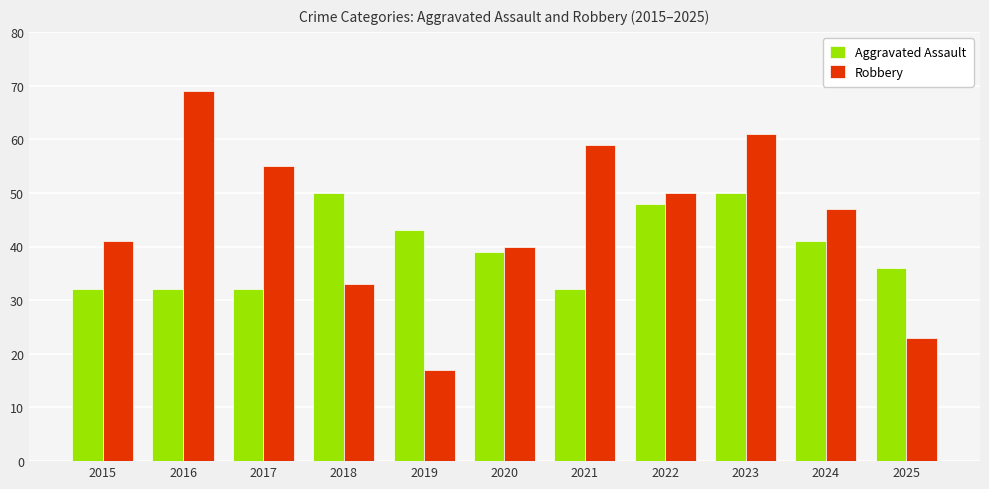

What is the value of the Aggravated Assault bar at the 4th from the left?

50